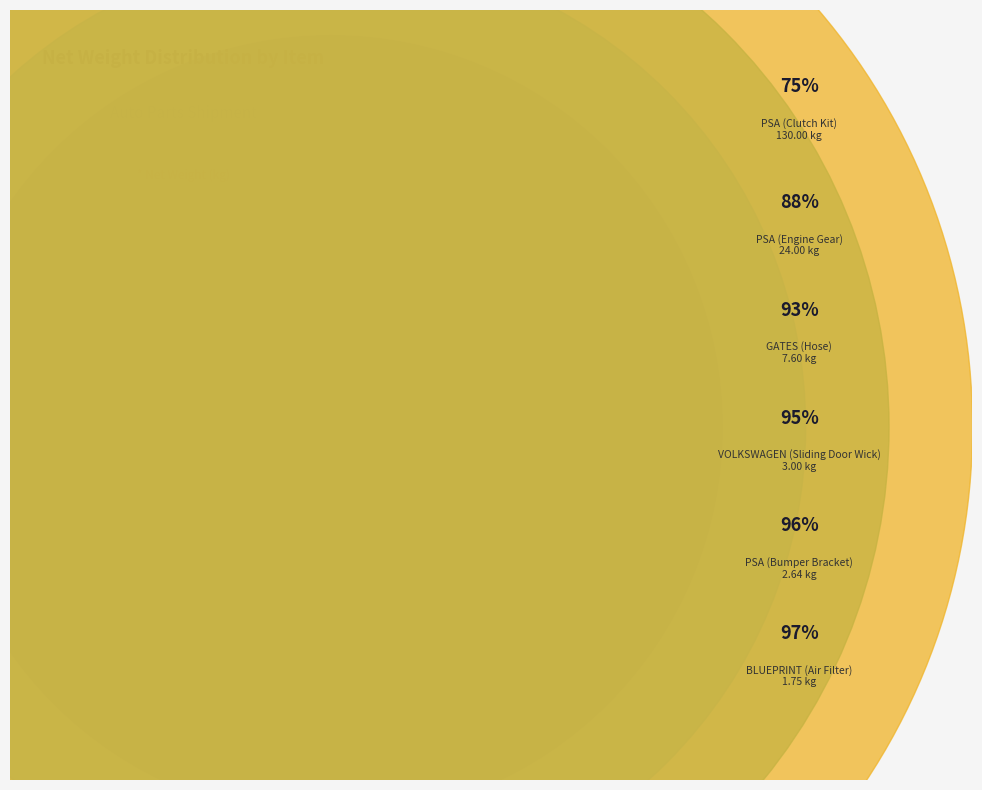

Is it true that PSA (Clutch Kit) is 67% of the pie?

False